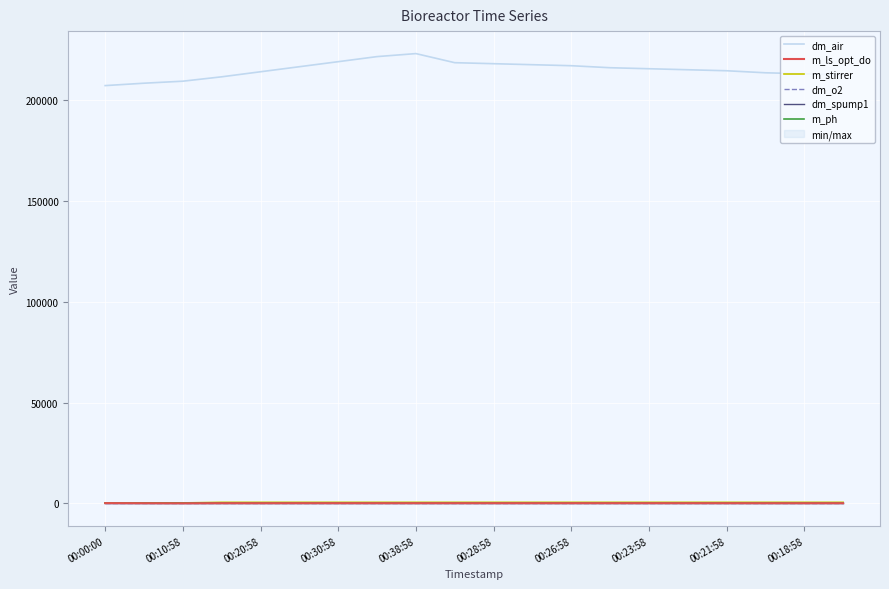

What are all the series names shown in the legend?

dm_air, m_ls_opt_do, m_stirrer, dm_o2, dm_spump1, m_ph